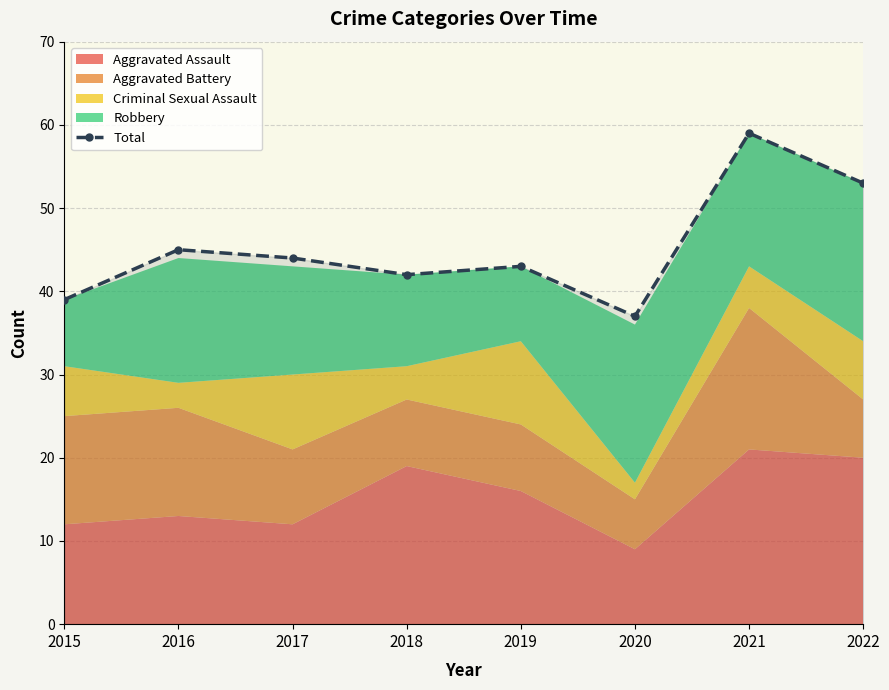

What is the maximum value shown in the chart?

59